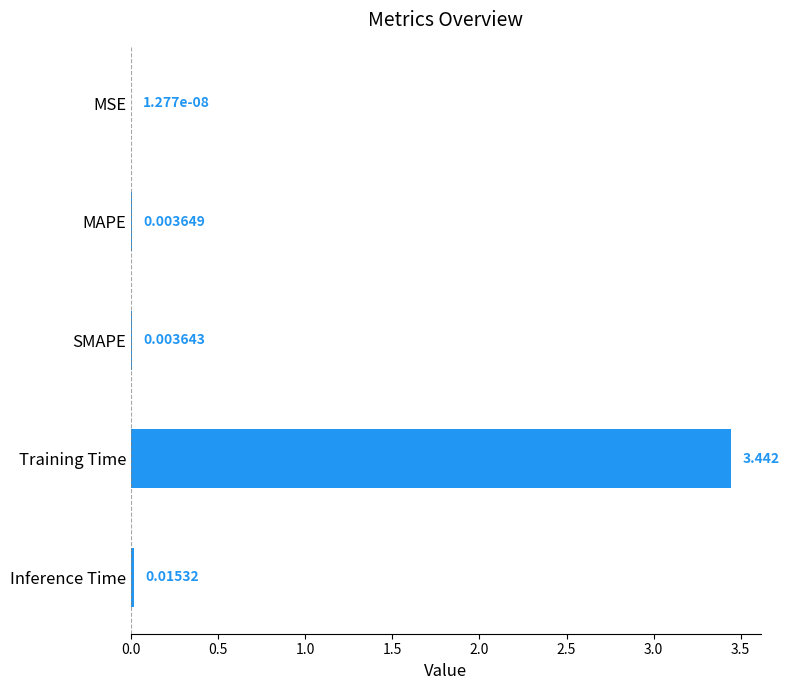

Where is the data nearest to the value 1?

Inference Time